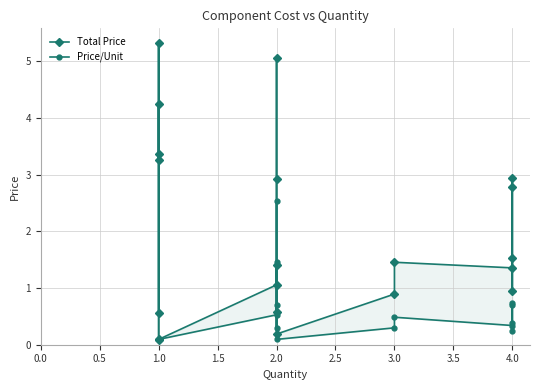

What is the sum of all Price/Unit values?

25.7